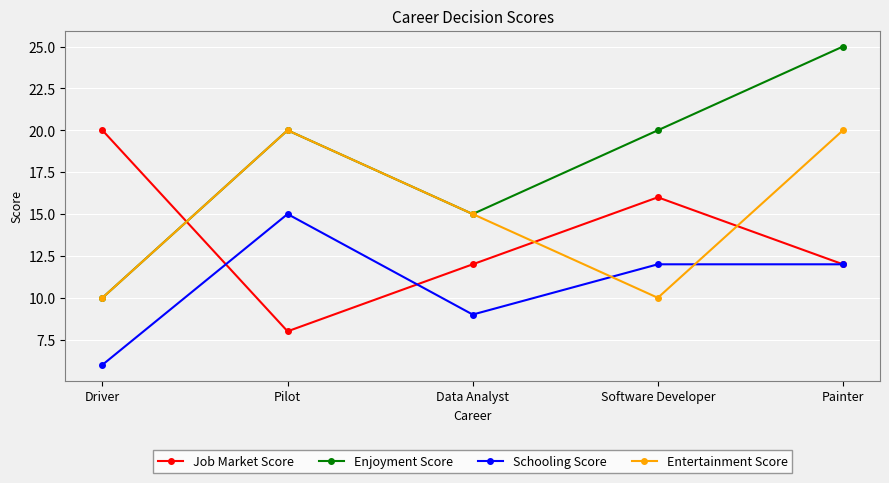

What is the difference between the maximum and minimum values in the Enjoyment Score series?

15